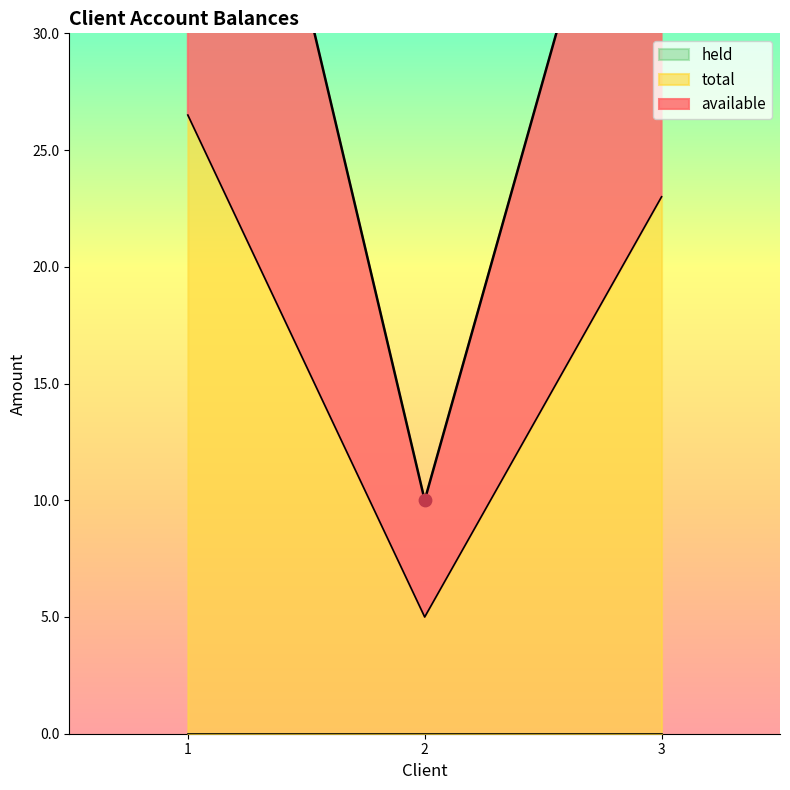

Which series contains the highest Y value?

total